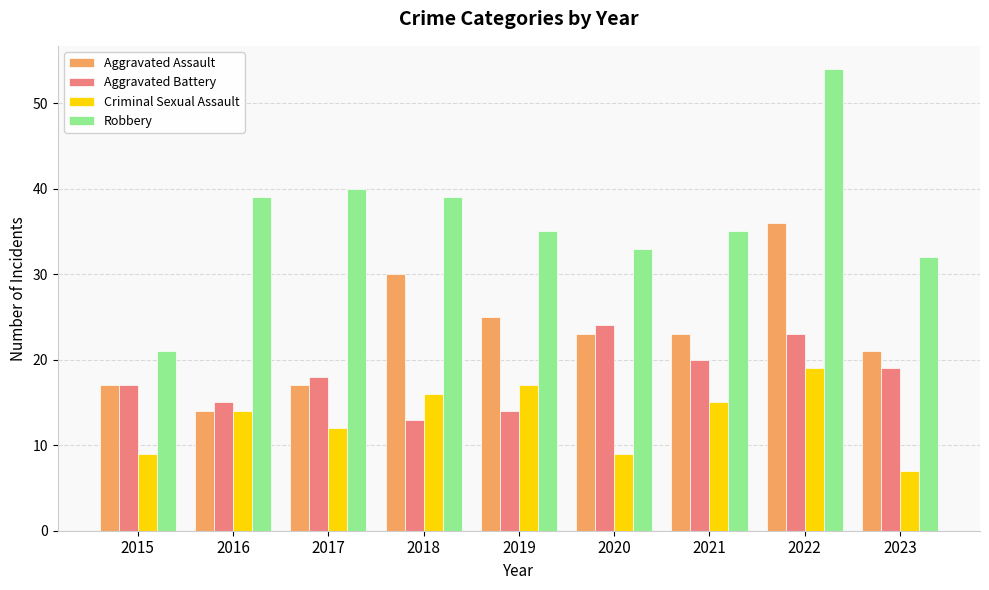

What is the difference between the highest and lowest values at 2019?

21